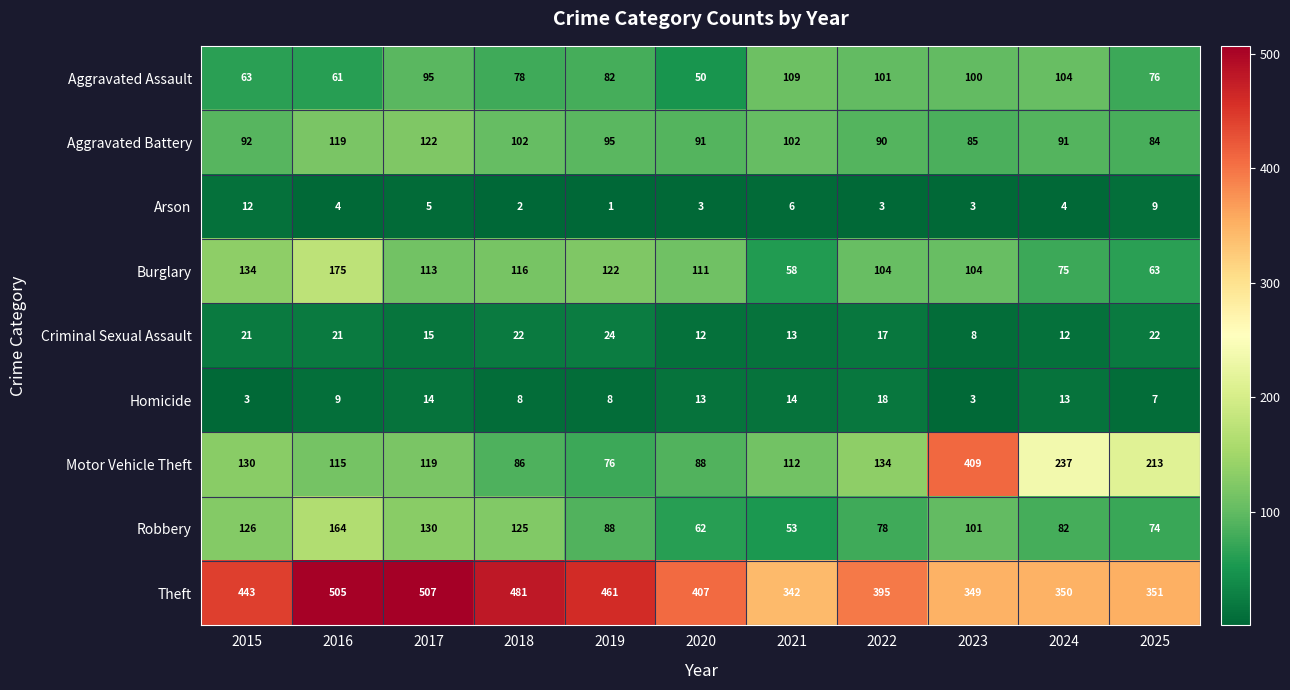

Which series changed the most between 2021 and 2025?

Motor Vehicle Theft